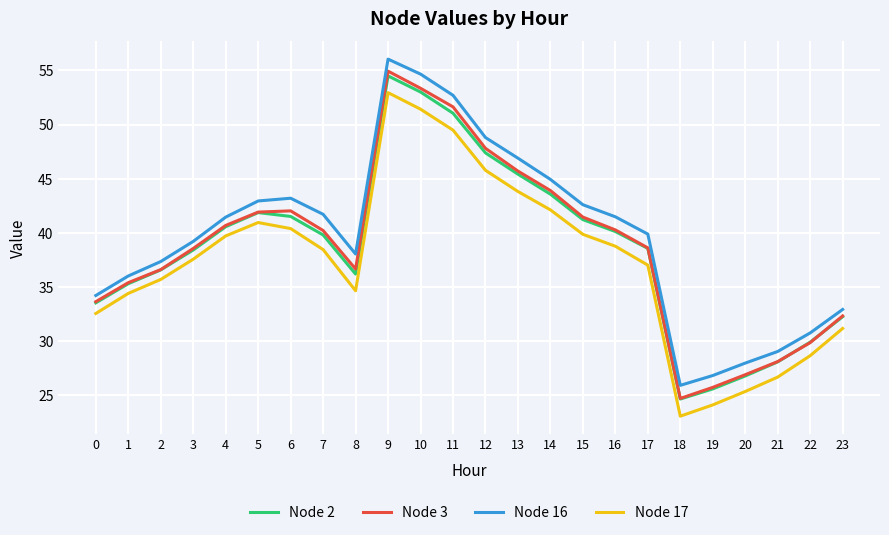

What is the minimum value for Node 16?

25.9